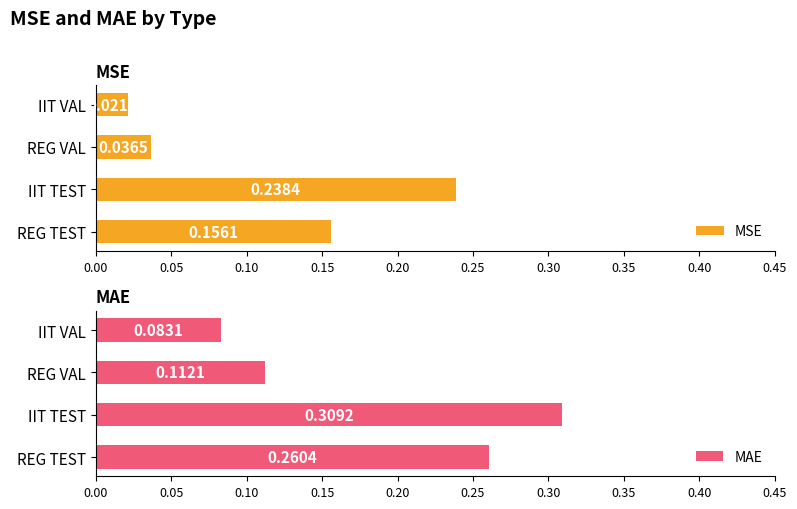

Which category has the lowest value in the MSE series?

IIT VAL